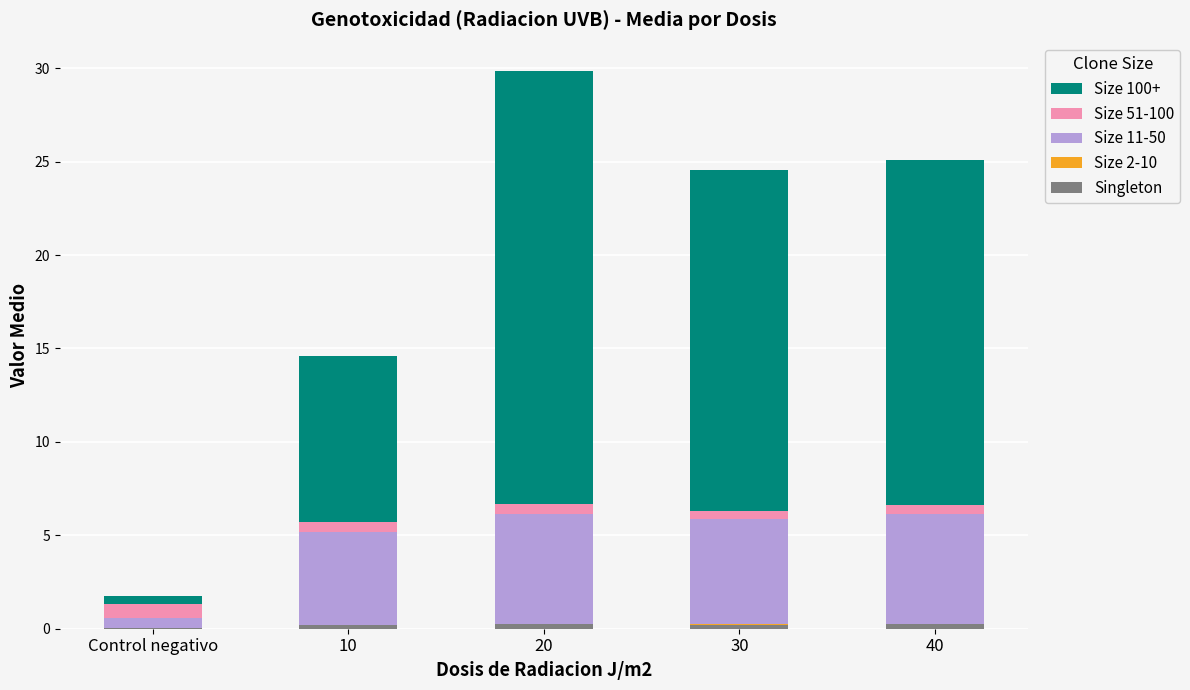

Does the chart contain stacked bars?

Yes